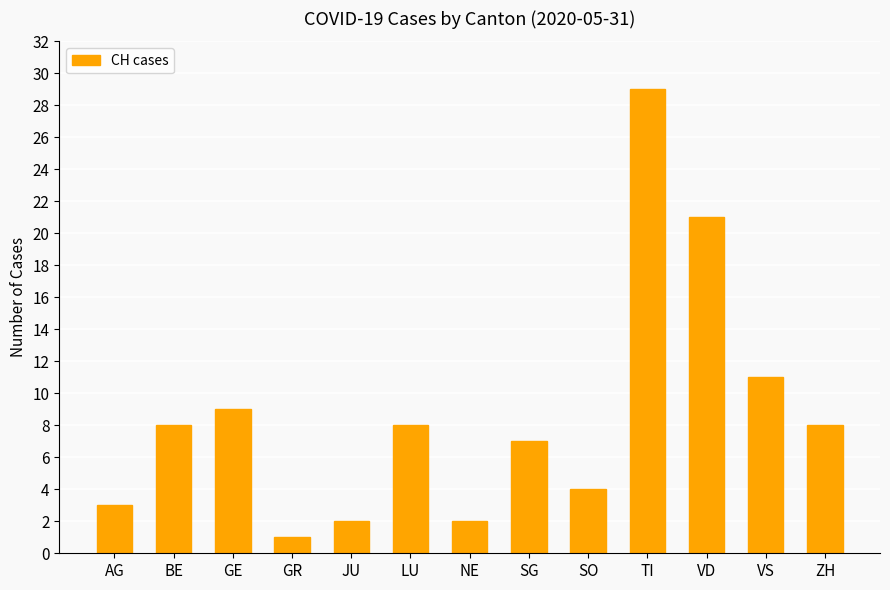

What is the difference between the values at GE and GR?

8